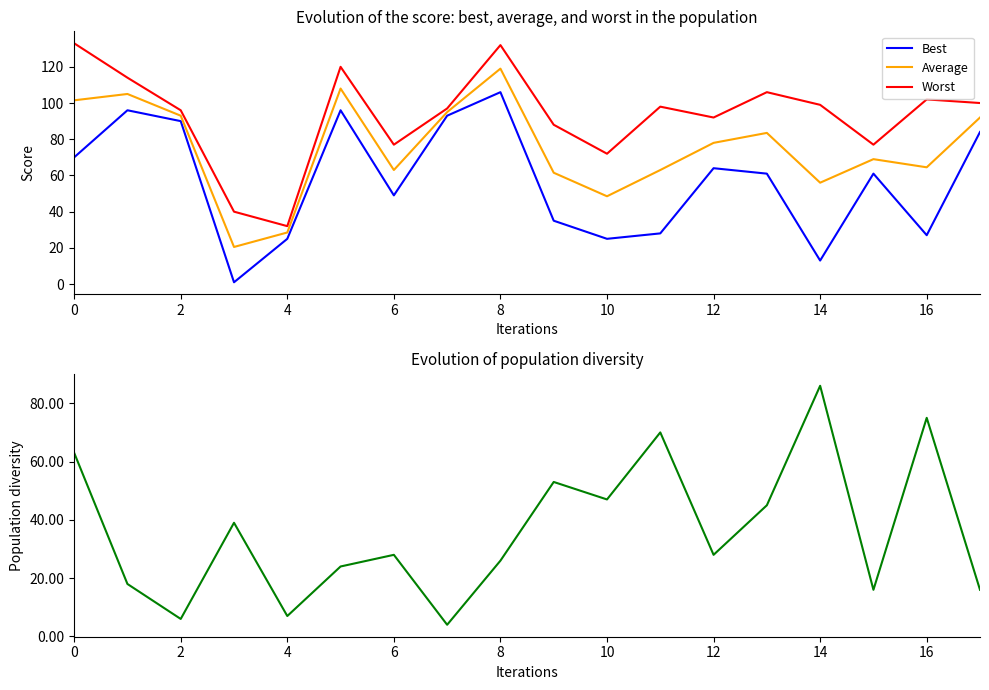

How many values in the Population diversity series are below 28?

8